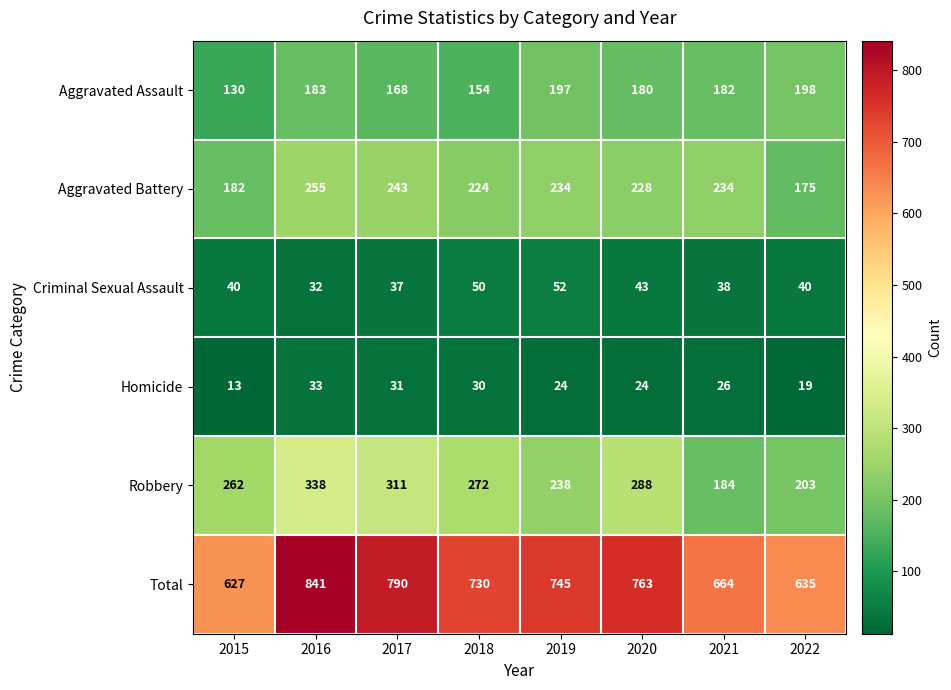

What is the total value across all series at 2018?

1460